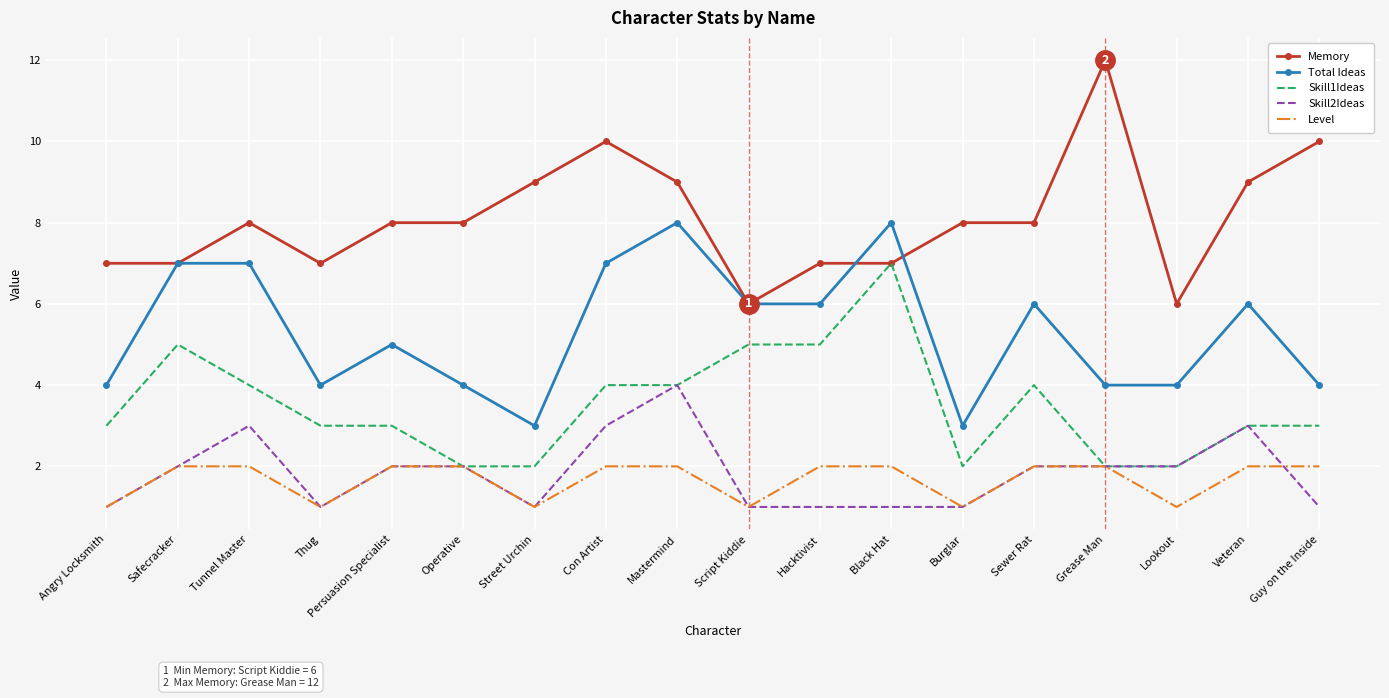

True or false: Total Ideas has a value of 3 at Street Urchin.

True